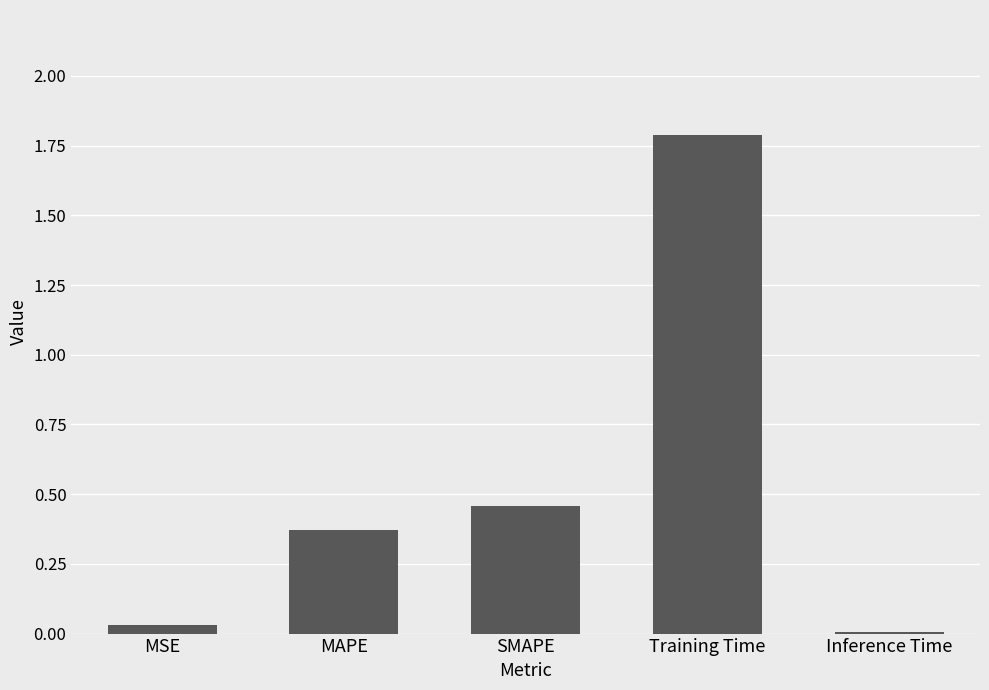

True or false: the data shows 2.4 at Training Time.

False